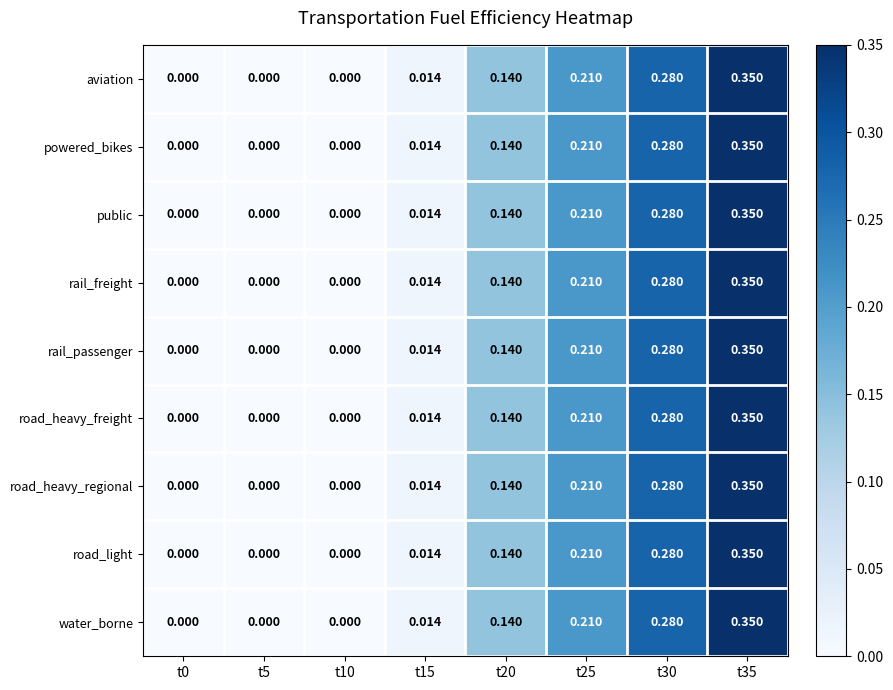

Is the value of water_borne at t0 greater than the value of rail_freight at t20?

No